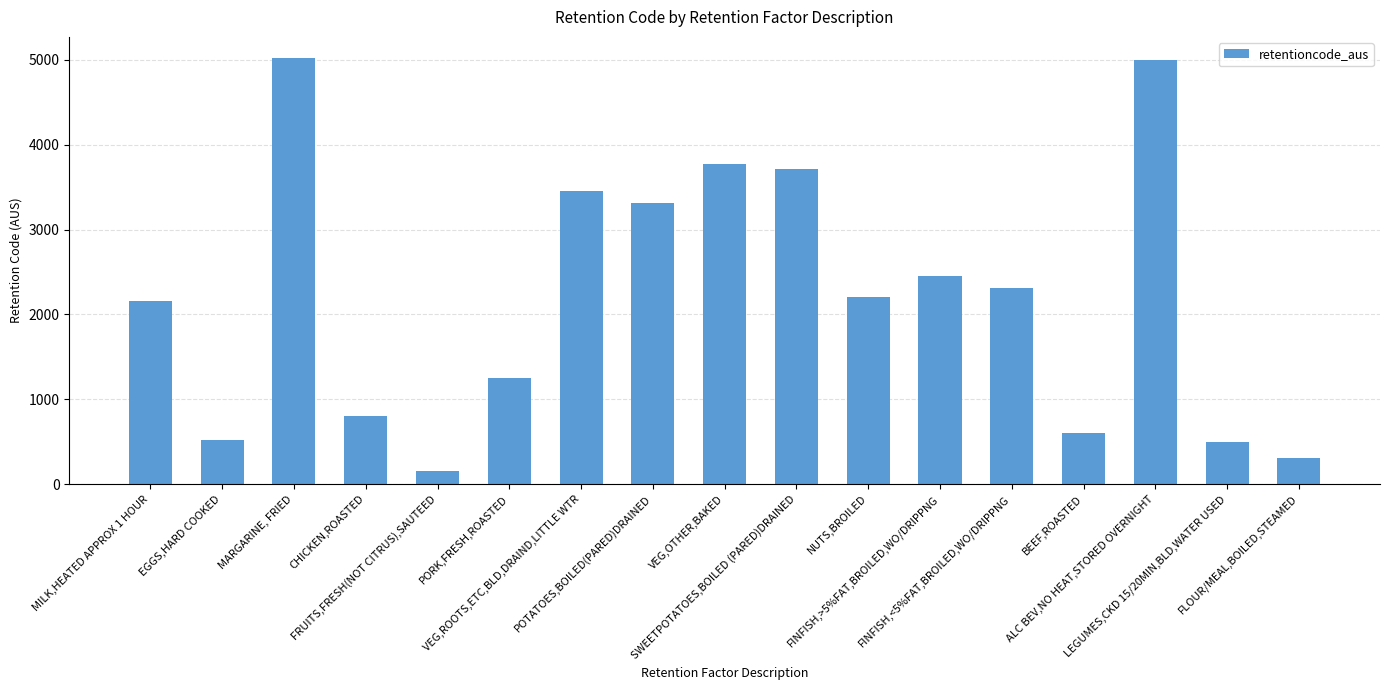

What is the value of the 15th bar from the left?

5001